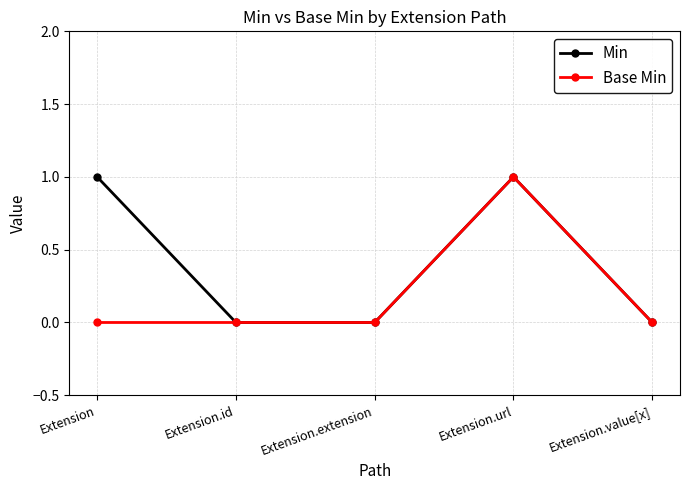

Count the number of data series in this chart.

2